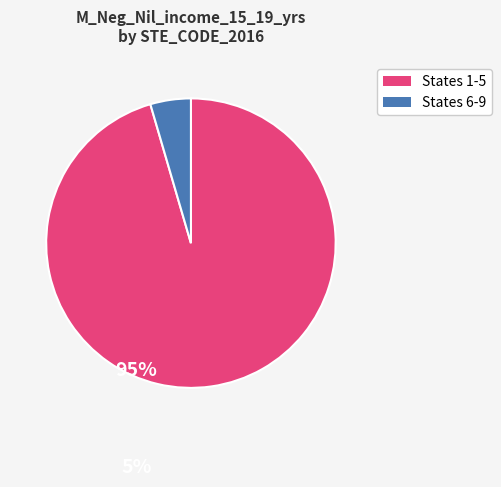

Is there any slice that represents more than half of the pie?

Yes